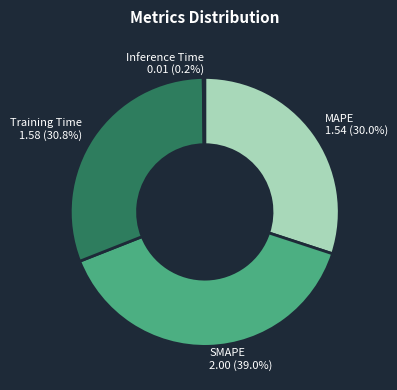

Is there any slice that represents more than half of the pie?

No